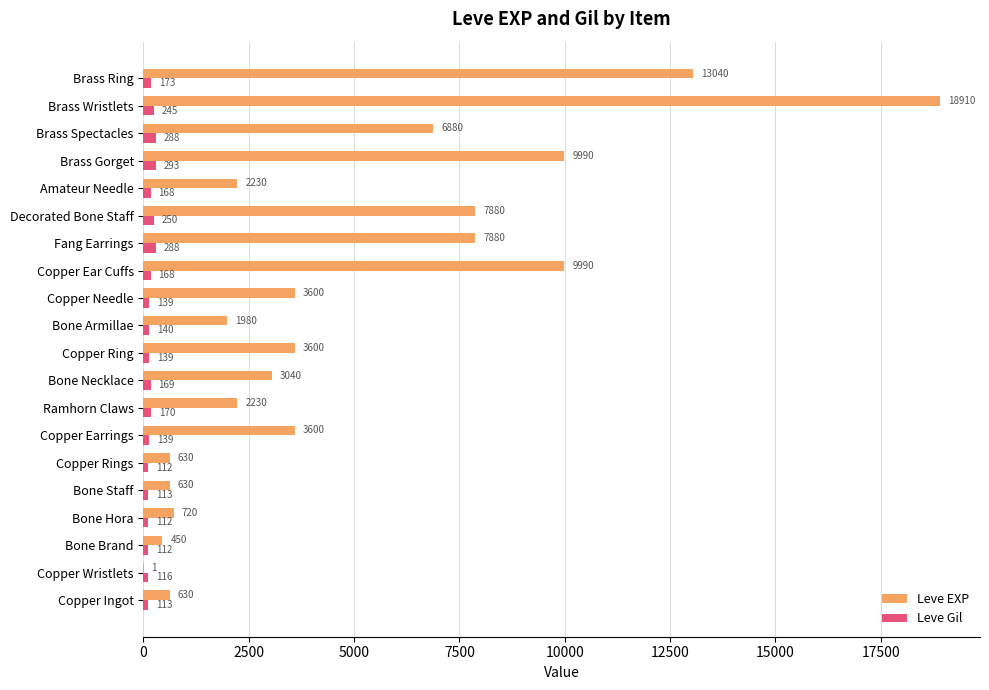

What is the total value across all series at Ramhorn Claws?

2400